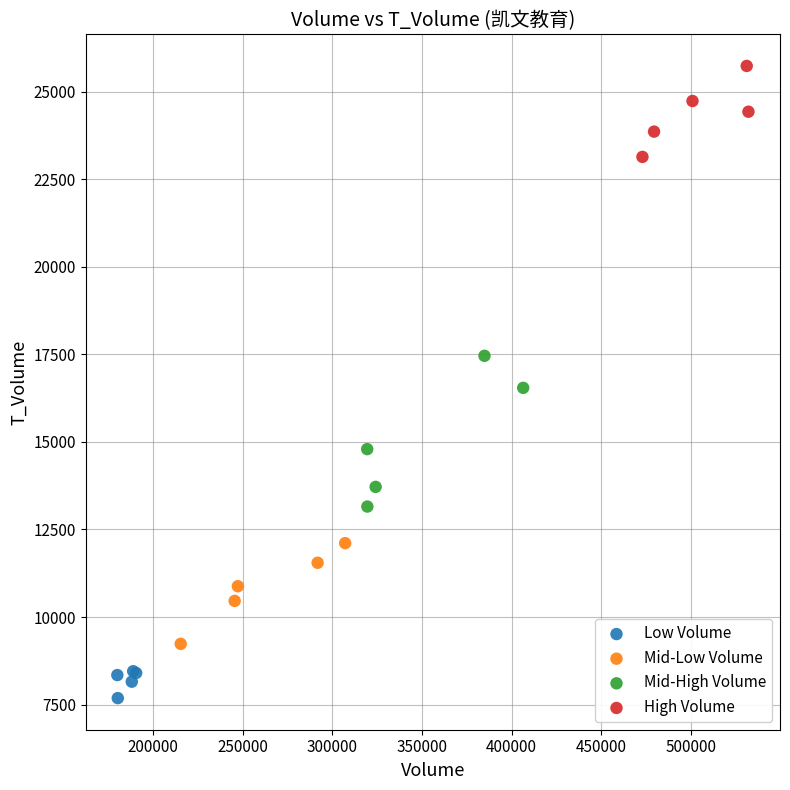

Which series contains the highest Y value?

High Volume